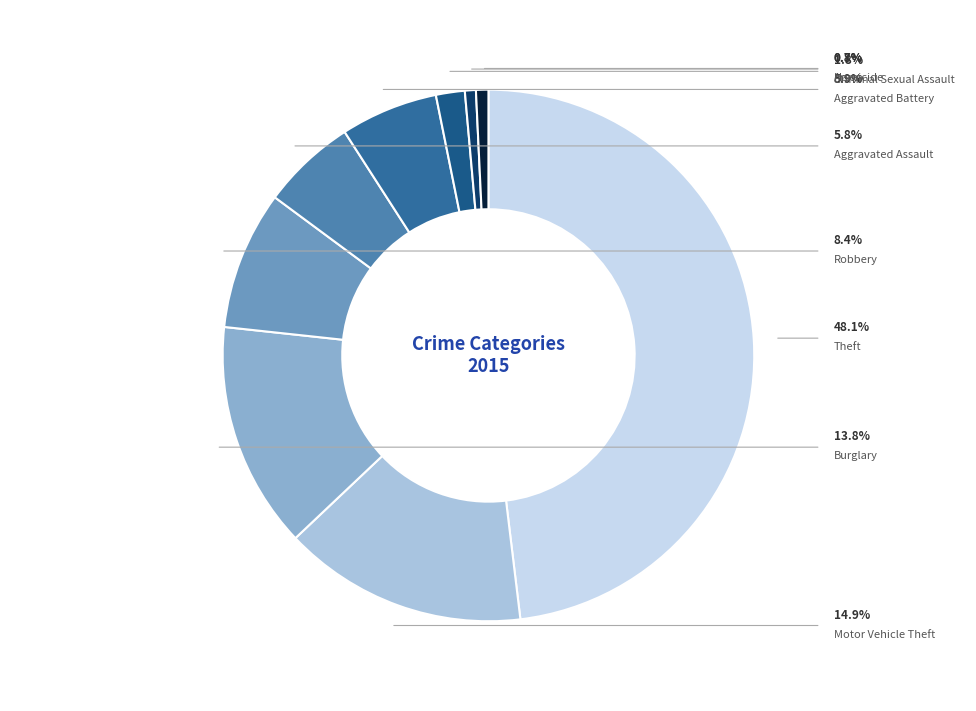

Rank the categories by value from lowest to highest.

Arson, Homicide, Criminal Sexual Assault, Aggravated Assault, Aggravated Battery, Robbery, Burglary, Motor Vehicle Theft, Theft